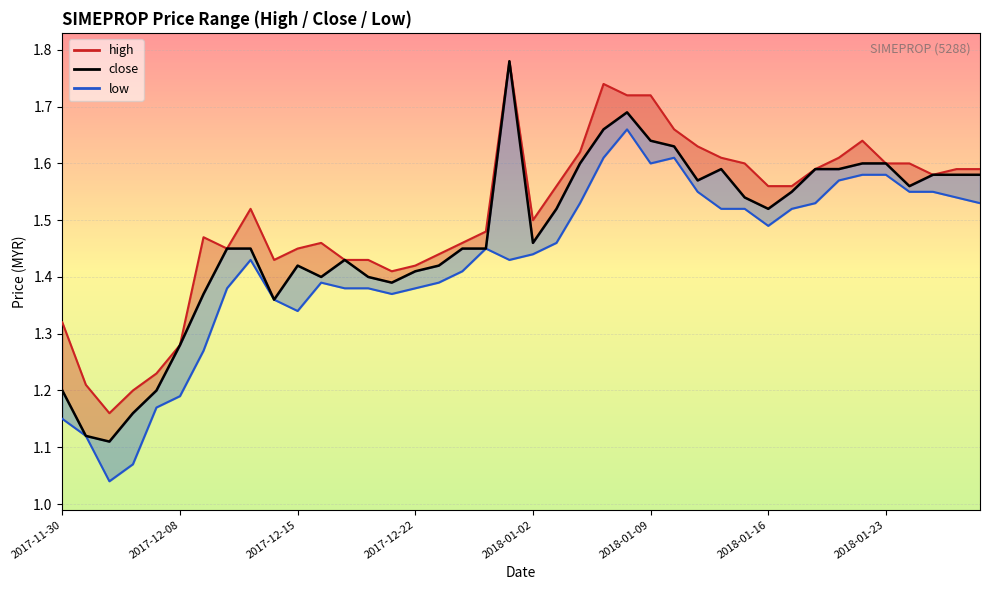

How many lines are shown in the chart?

3